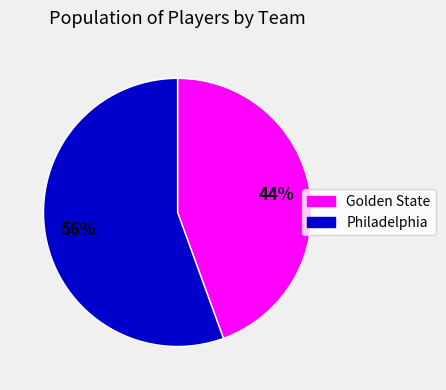

To the nearest percent, what is the combined percentage of Golden State and Philadelphia?

100%